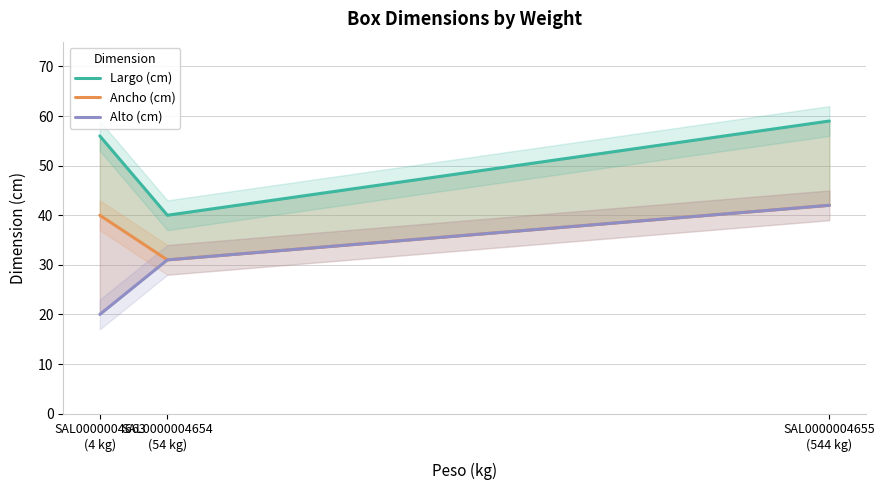

Where is Largo (cm) nearest to the value 49?

SAL0000004663
(4 kg)